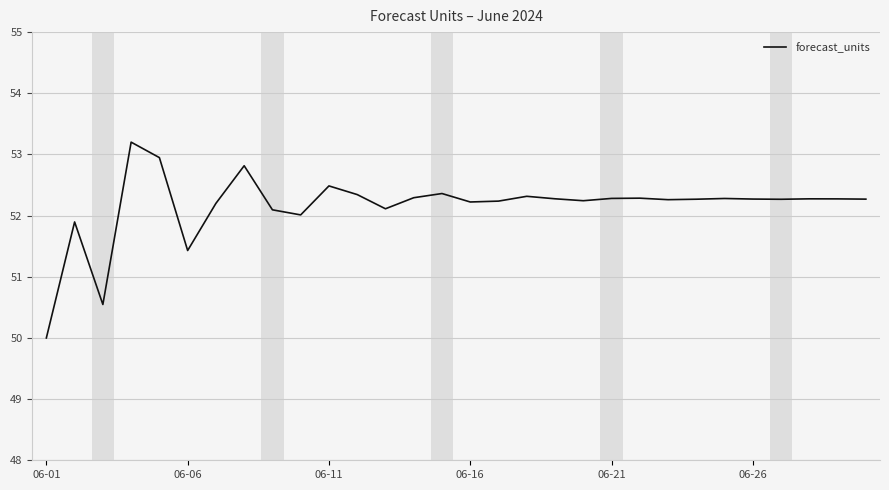

What is the minimum value shown in the chart?

50.0